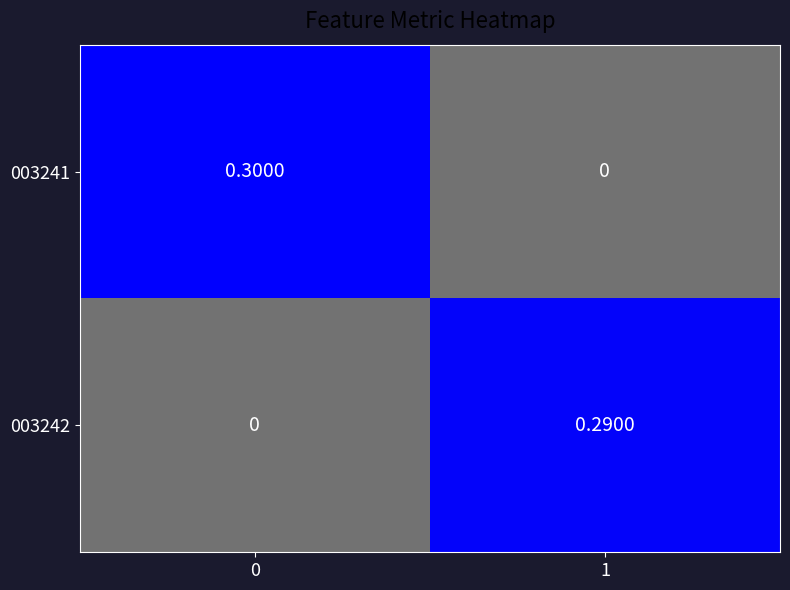

Reading right to left, extract all data points from this chart.

003241: 1=0.0	0=0.3
003242: 1=0.3	0=0.0